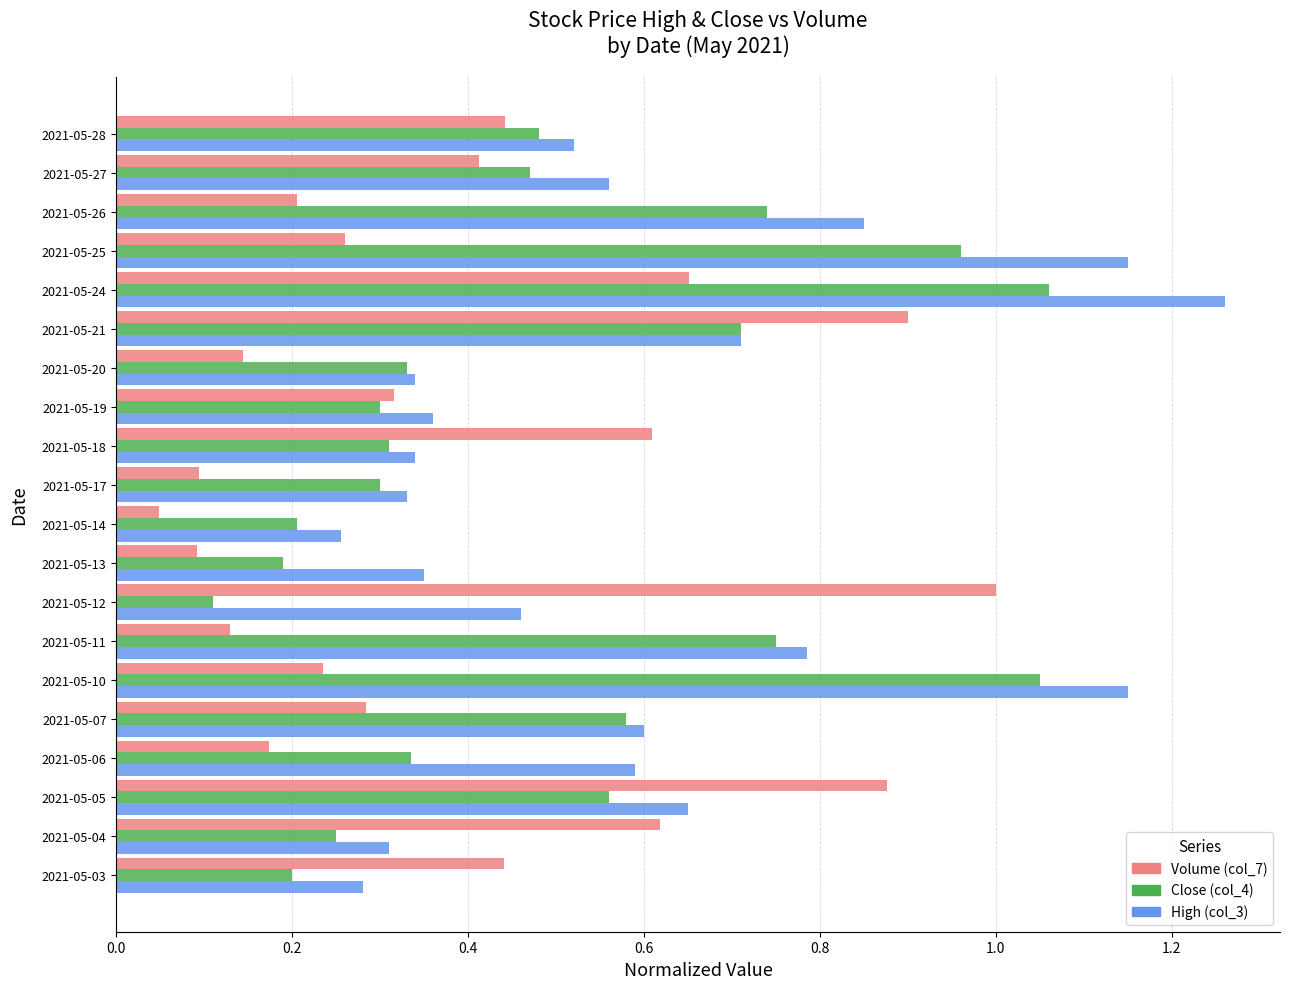

Rank the series at 2021-05-27 from highest to lowest value.

High (col_3), Close (col_4), Volume (col_7)